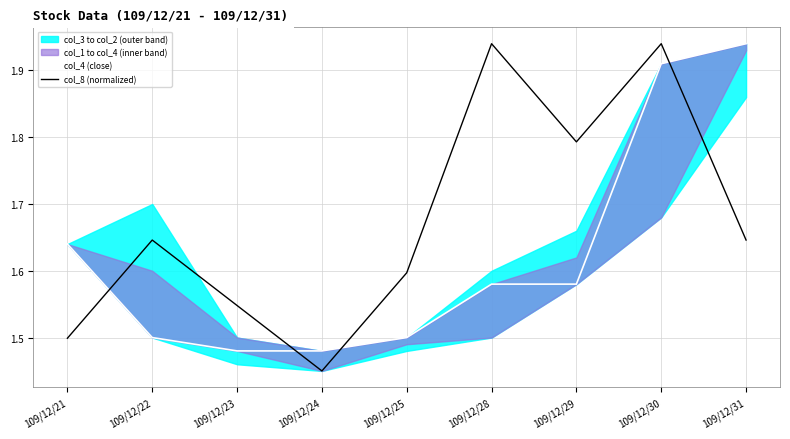

Between which two adjacent categories do col_4 (close) and col_8 (normalized) first intersect?

109/12/21 and 109/12/22